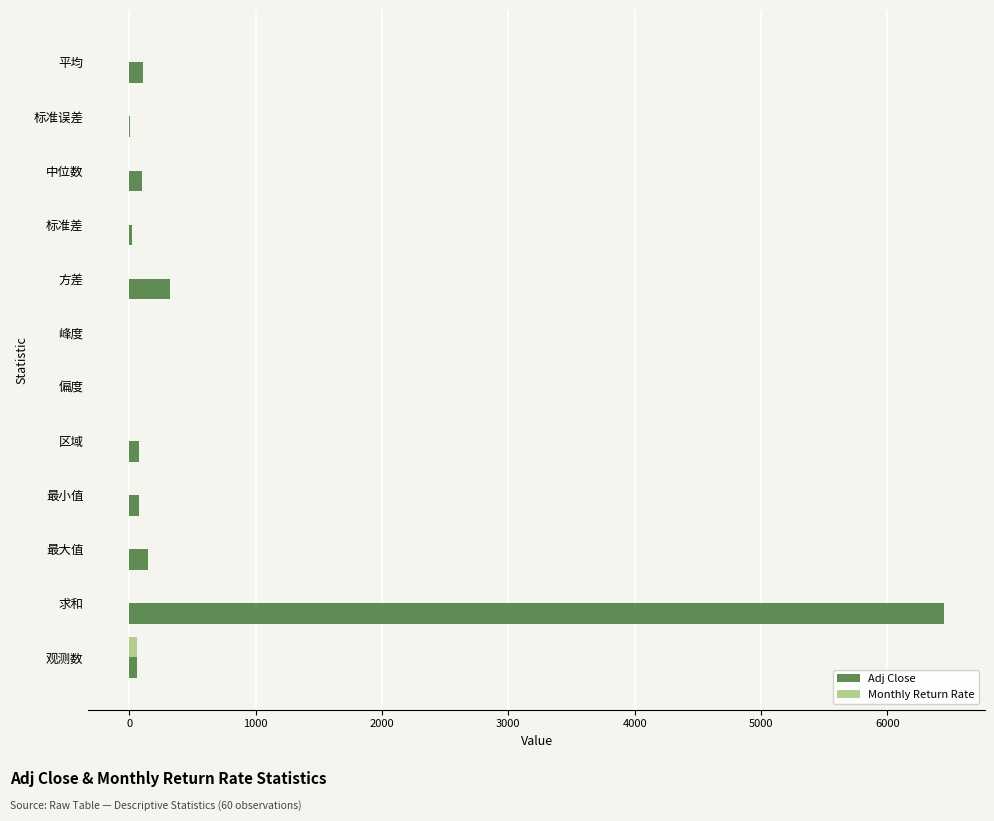

How many series are shown in this chart?

2